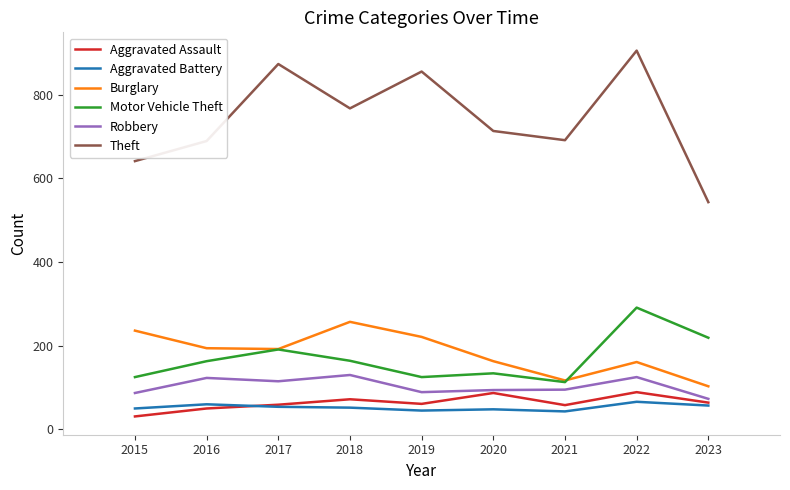

What is the total value across all series at 2020?

1239